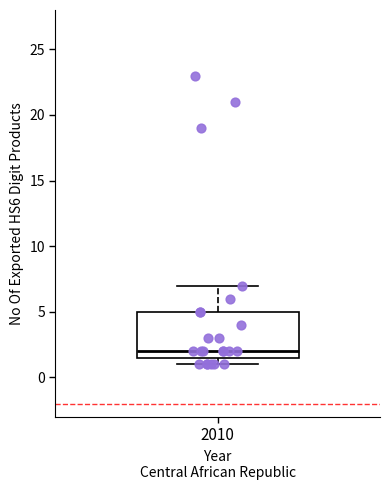

Read this box plot against the y-axis: the position of the median line, the range covered by the box, and the ends of both whiskers. The values are not printed on the chart, so give them approximately, as read against the axis.

median 2.0, box 1.5 to 5.0, whiskers 1.0 to 7.0